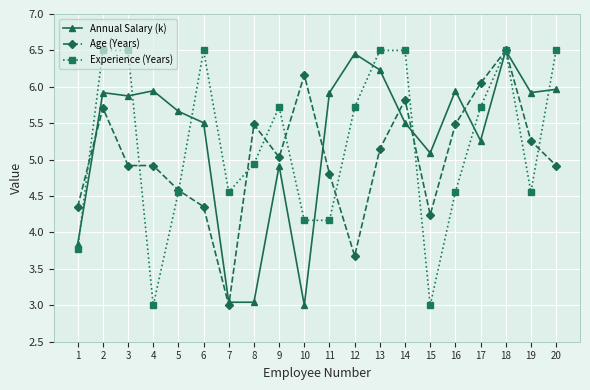

List the series in order of their overall mean, lowest first.

Age (Years), Experience (Years), Annual Salary (k)